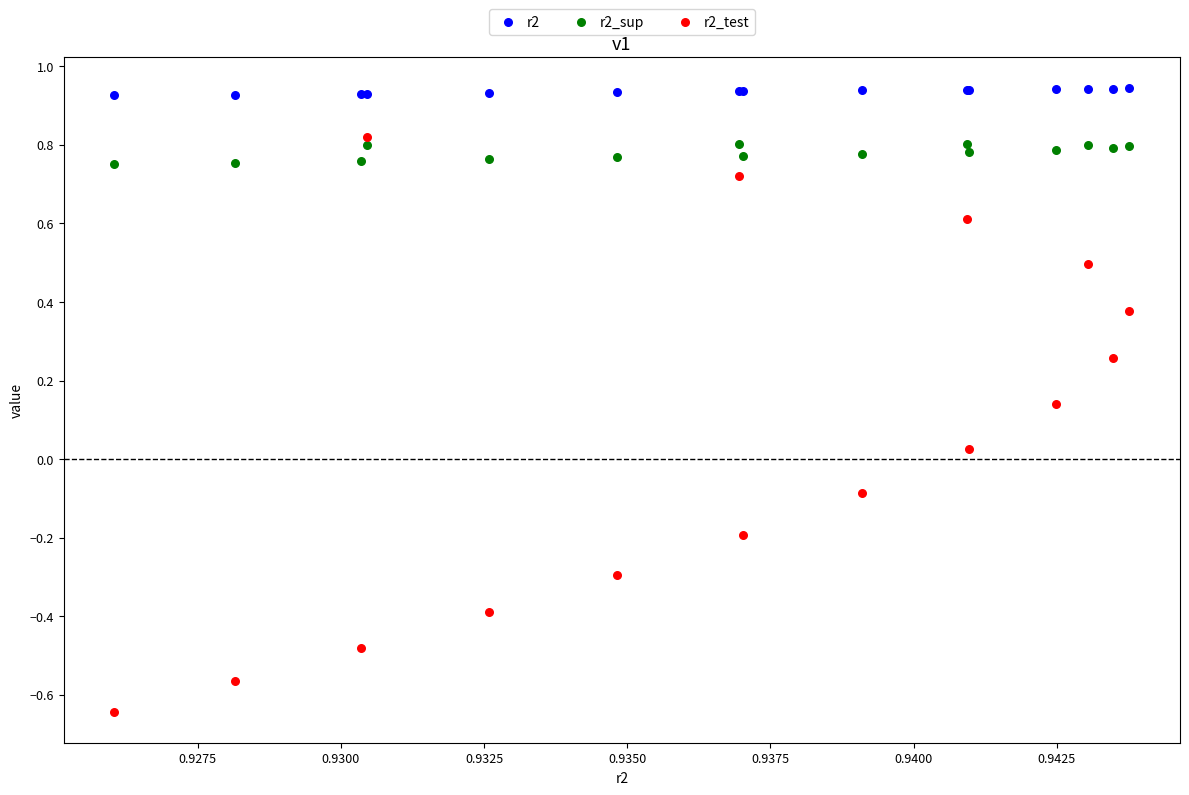

Which series reaches the minimum Y coordinate?

r2_test